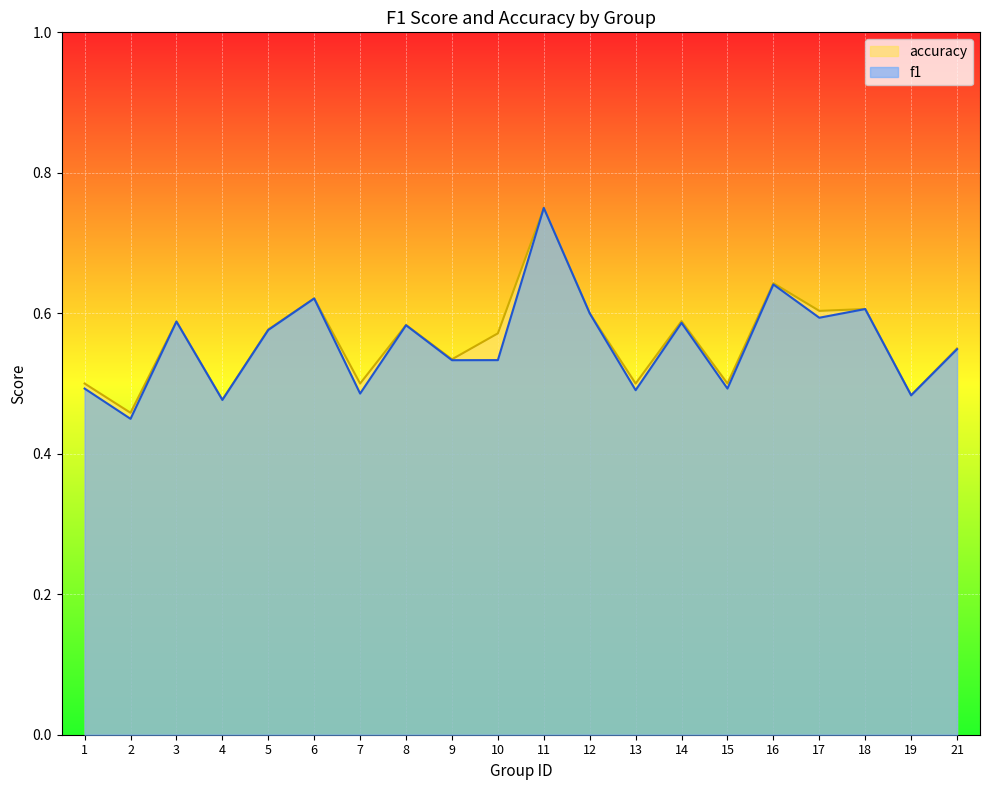

Is the value of accuracy at 15 greater than the value of f1 at 18?

No